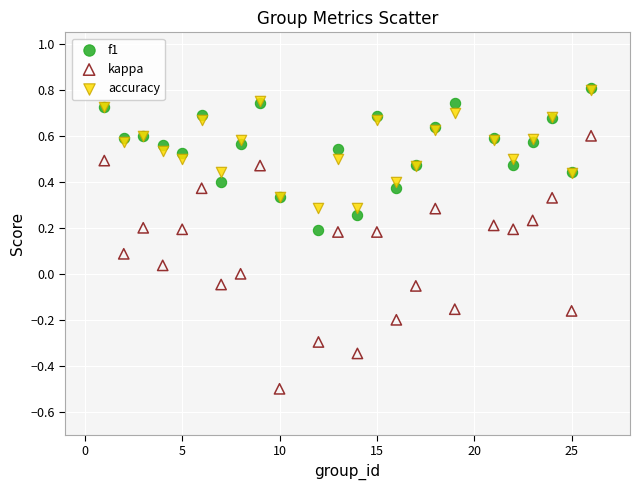

Which series has the widest spread of Y values?

kappa